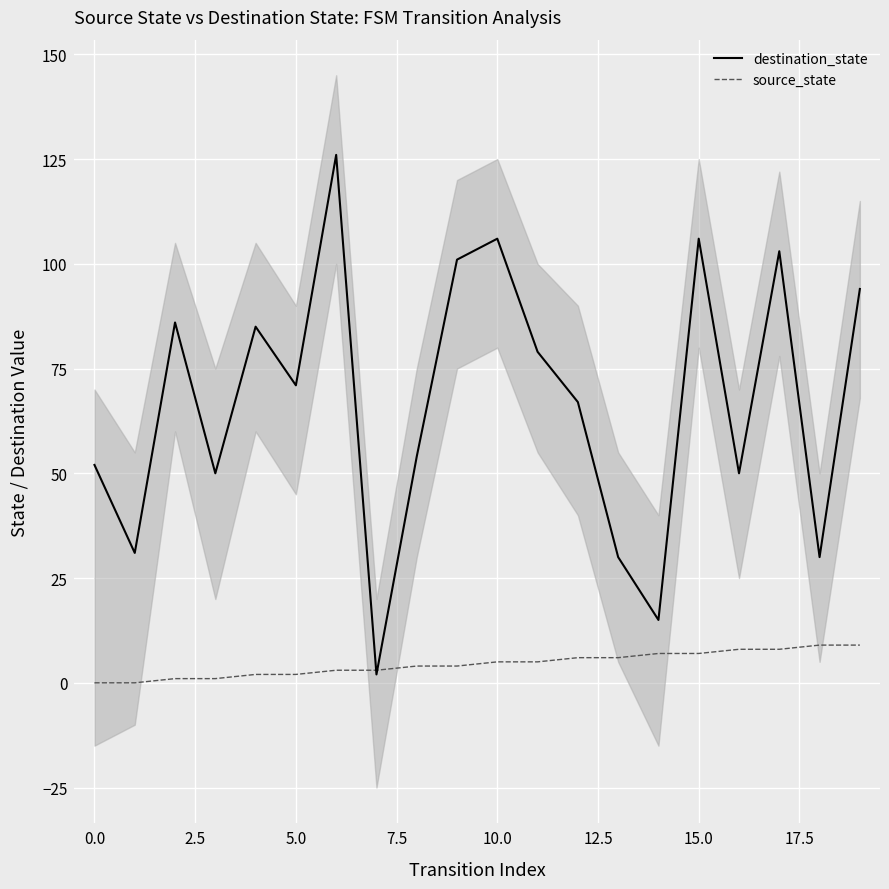

Which series has the largest total across all categories?

destination_state